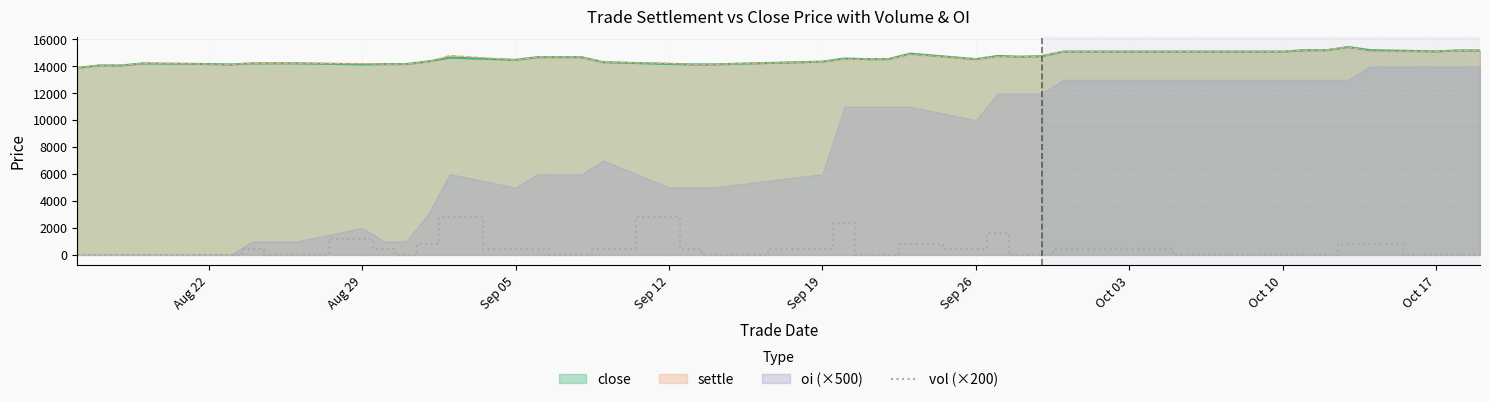

True or false: settle and vol (×200) intersect in this chart.

False